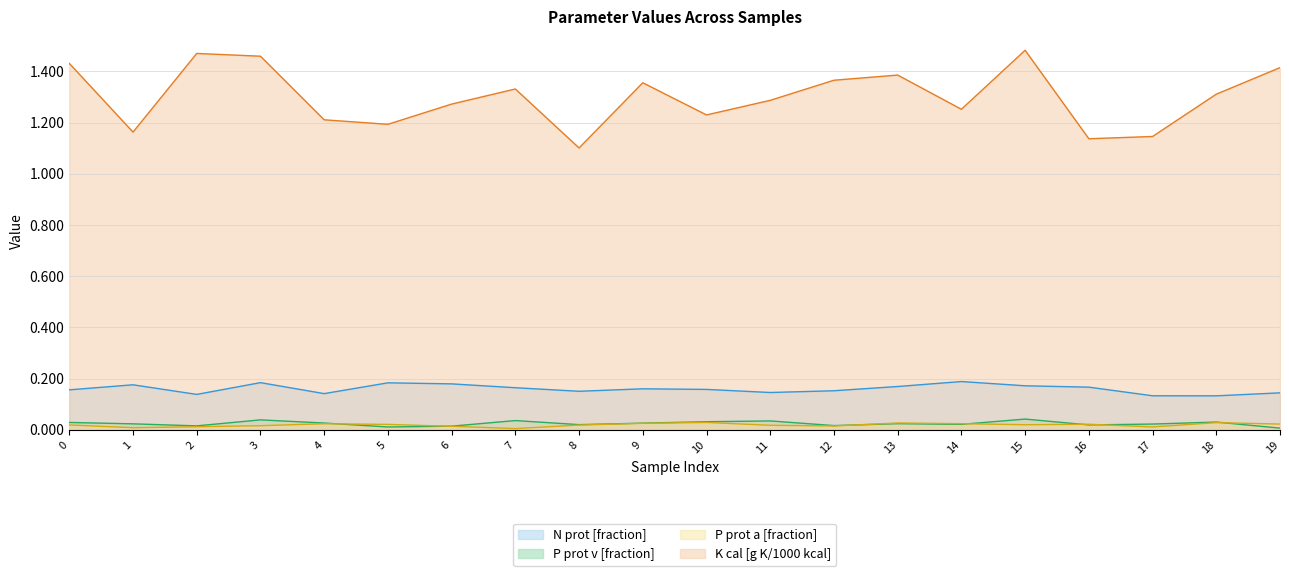

What is the total value across all series at 17?

1.3